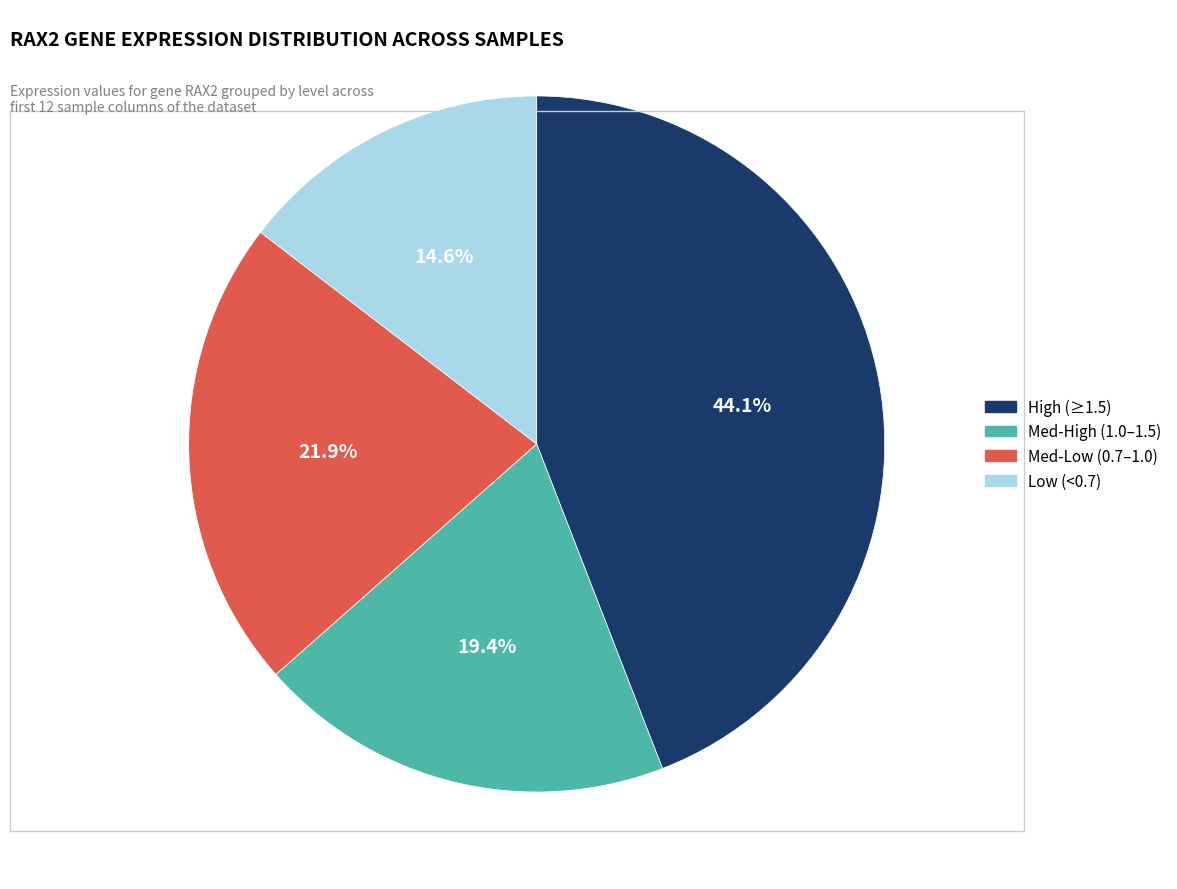

Count the number of slices in the pie.

4